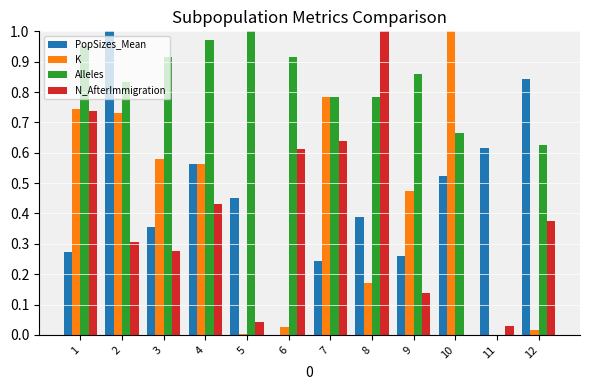

At which label does Alleles reach its peak?

5